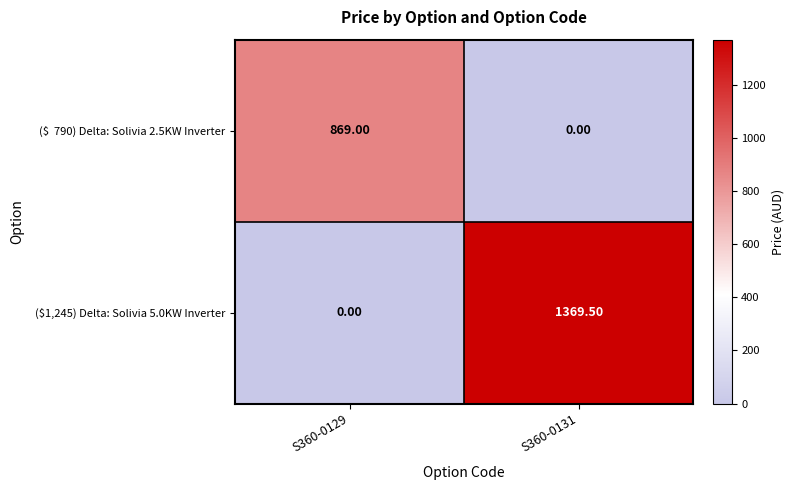

List the labels in order of ($1,245) Delta: Solivia 5.0KW Inverter value, smallest first.

S360-0129, S360-0131